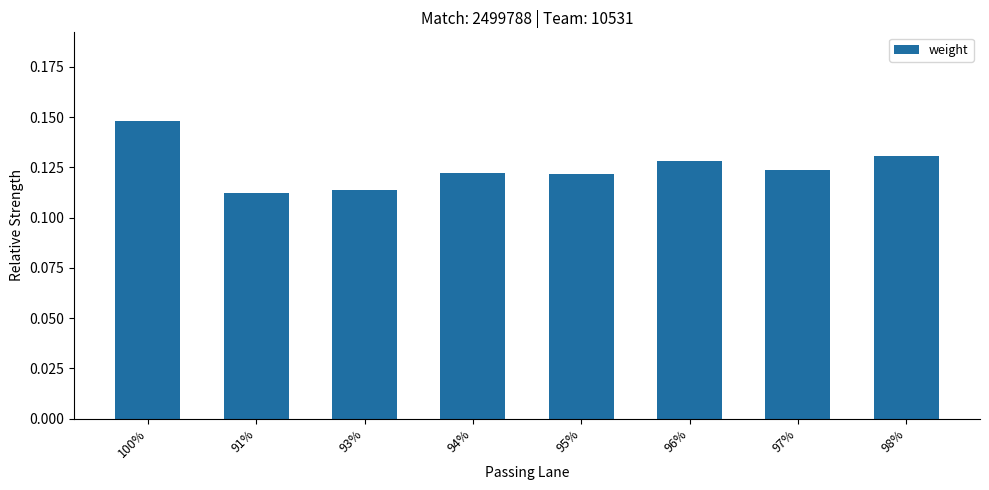

What is the label of the 1st bar from the right?

98%